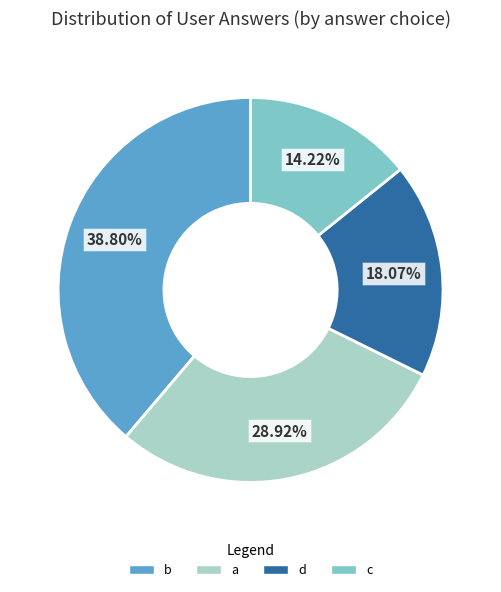

How many slices are in this pie chart?

4